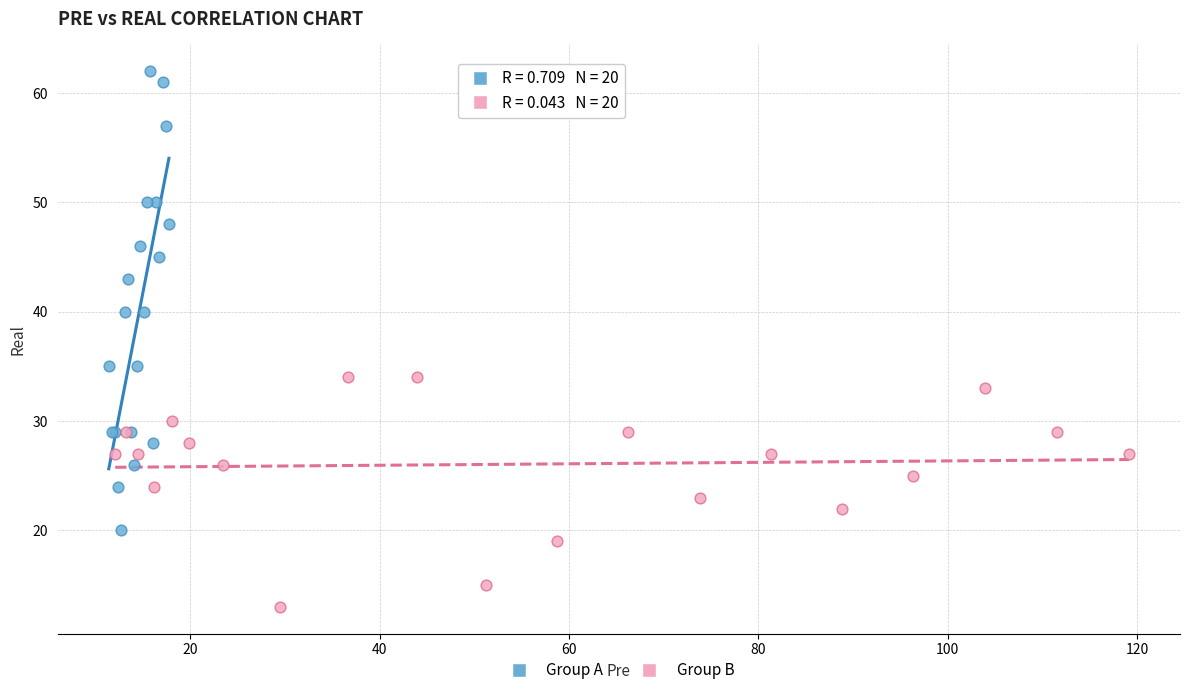

Which series reaches the minimum Y coordinate?

Group B